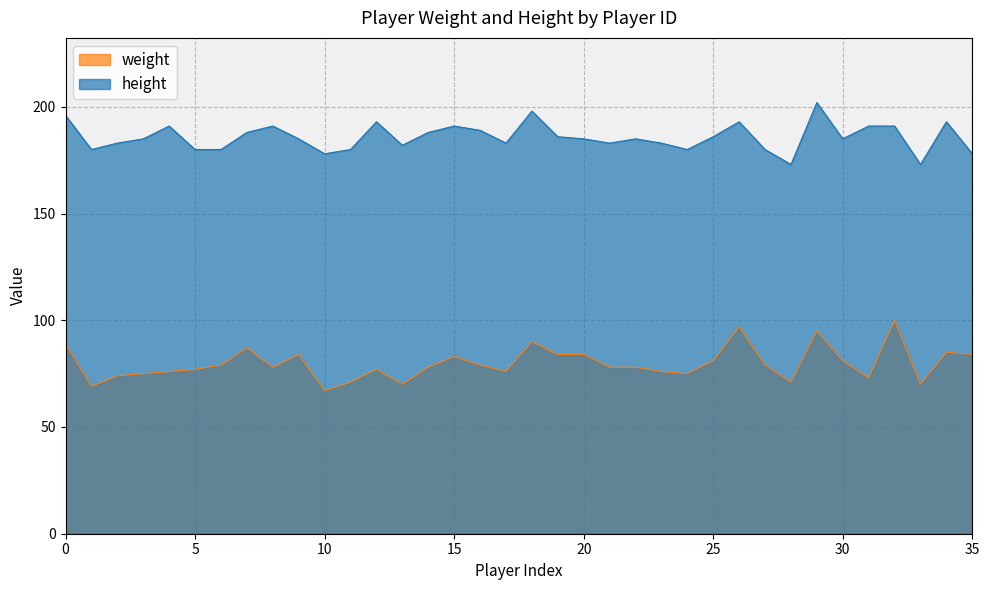

What is the difference between the highest and lowest values at 11578?

102